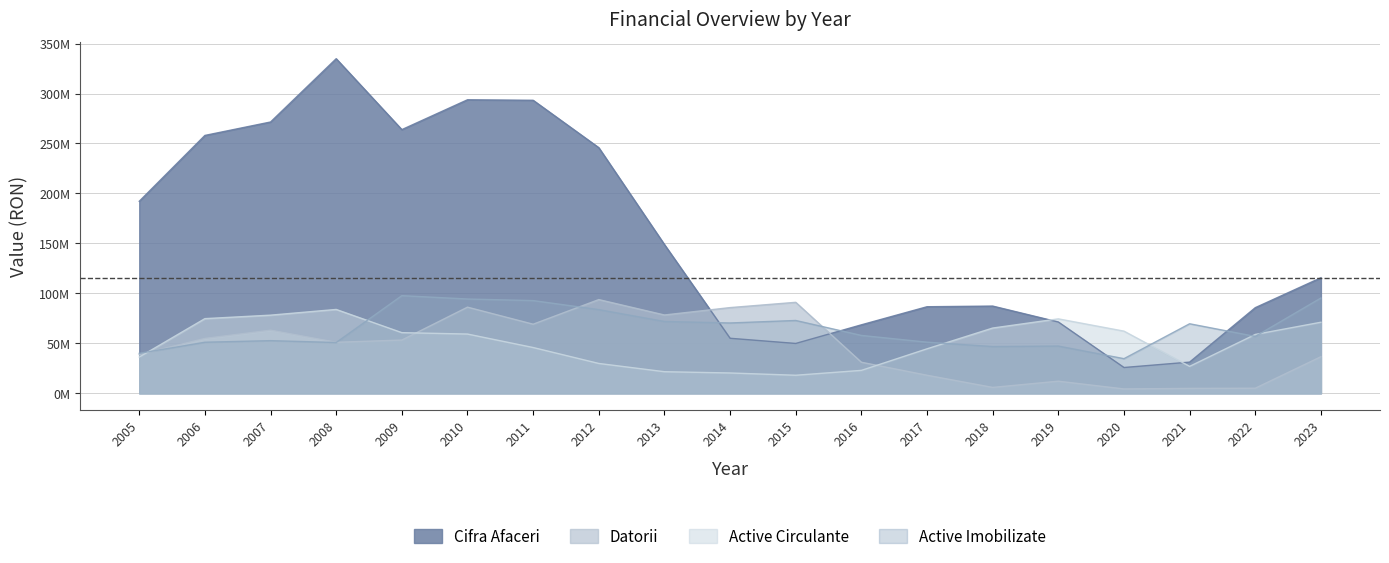

At 2006, list the series in order from smallest to largest.

Active Imobilizate, Datorii, Active Circulante, Cifra Afaceri